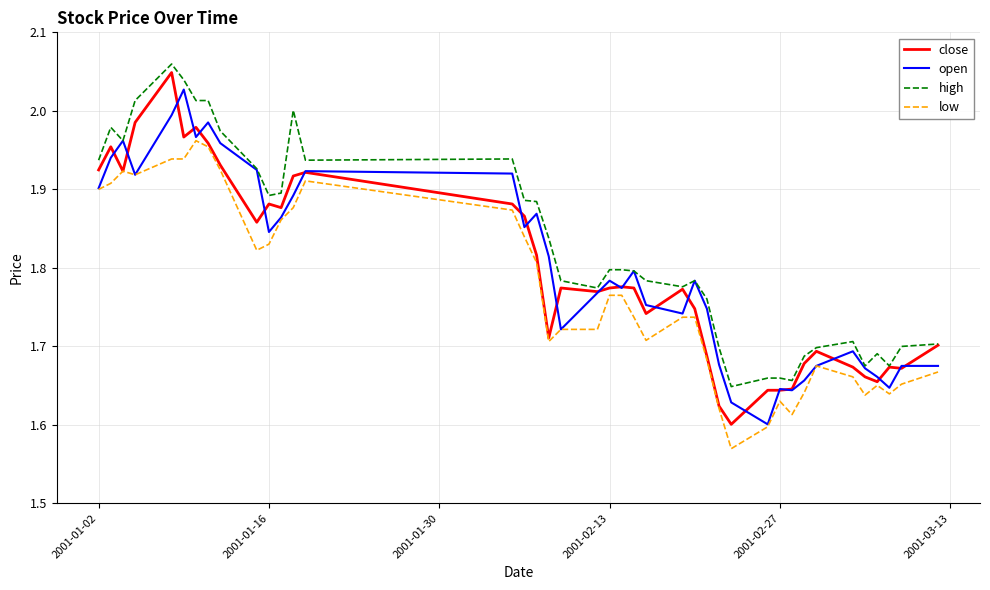

Which series has the largest total across all categories?

high